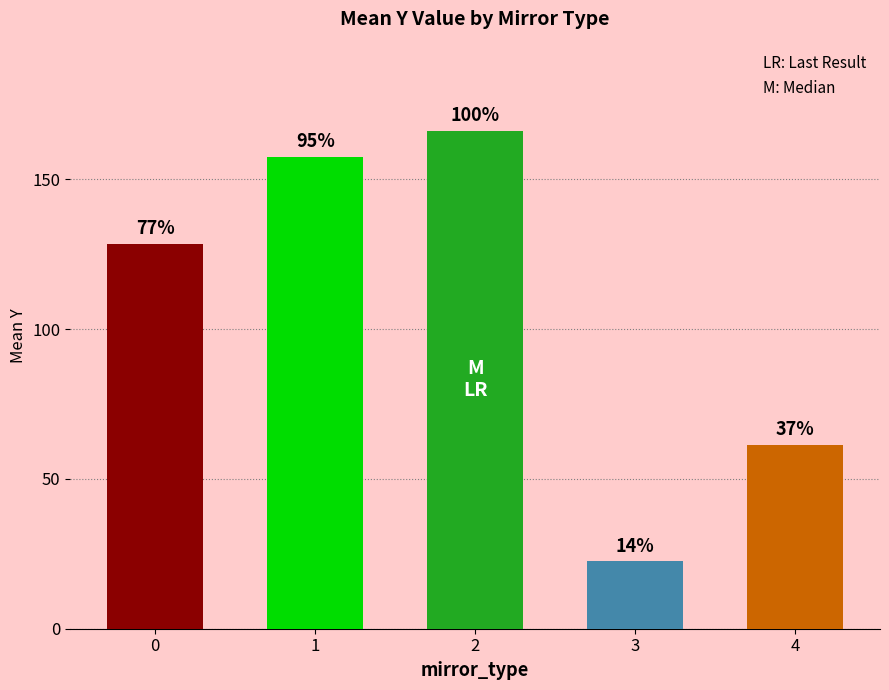

Are the bars horizontal?

No